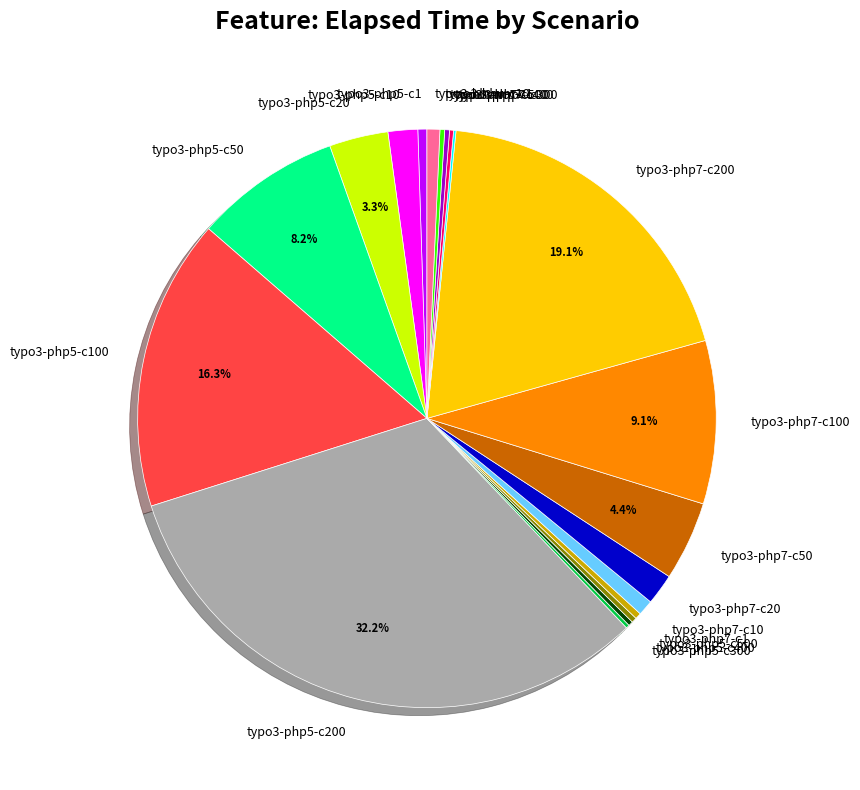

What is the largest slice in the pie chart?

typo3-php5-c200